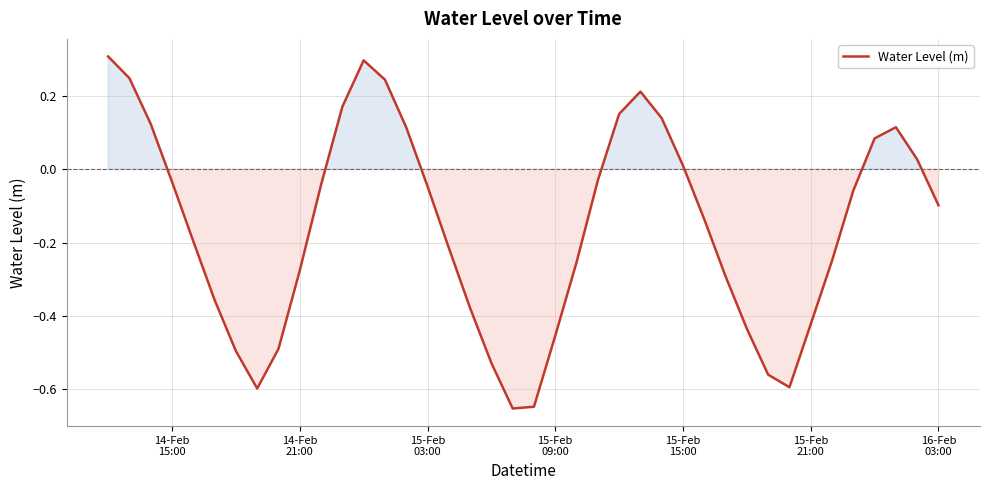

Count the number of values greater than 0.

14